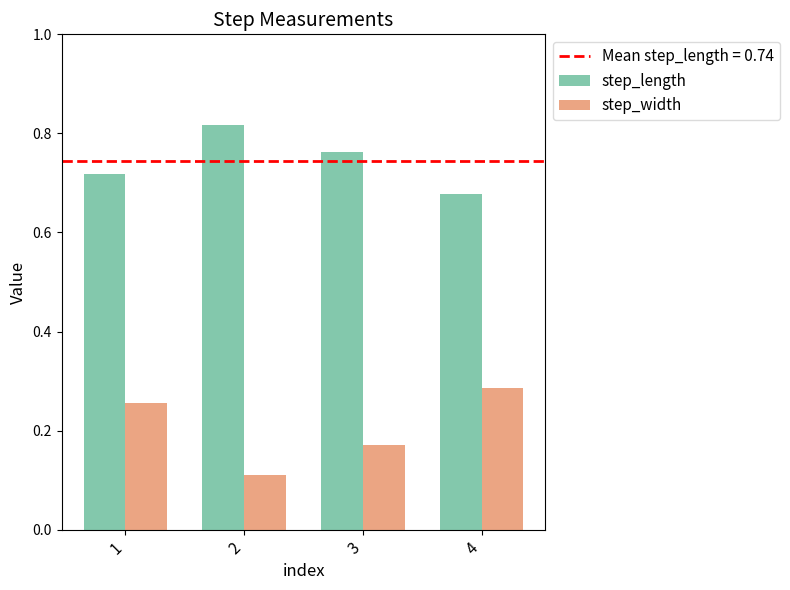

What is the sum of the step_length values at 3 and 1?

1.5